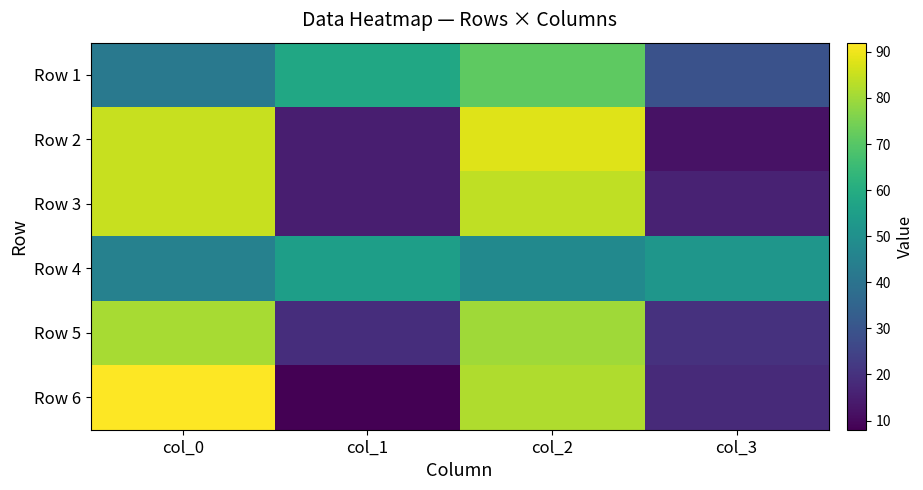

What is the difference between the highest and lowest values at col_1?

50